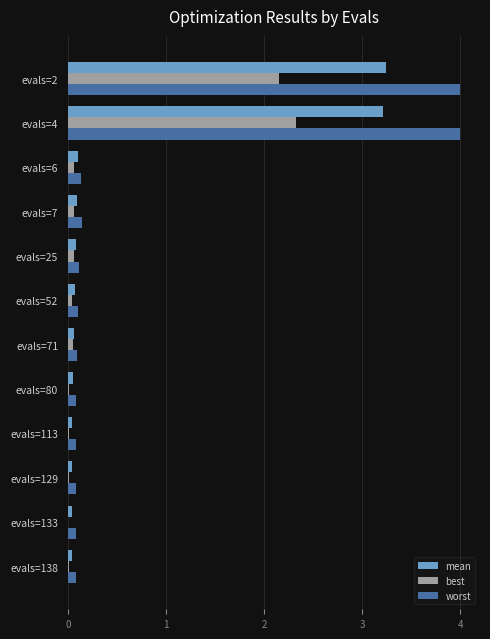

What is the sum of all best values?

4.8